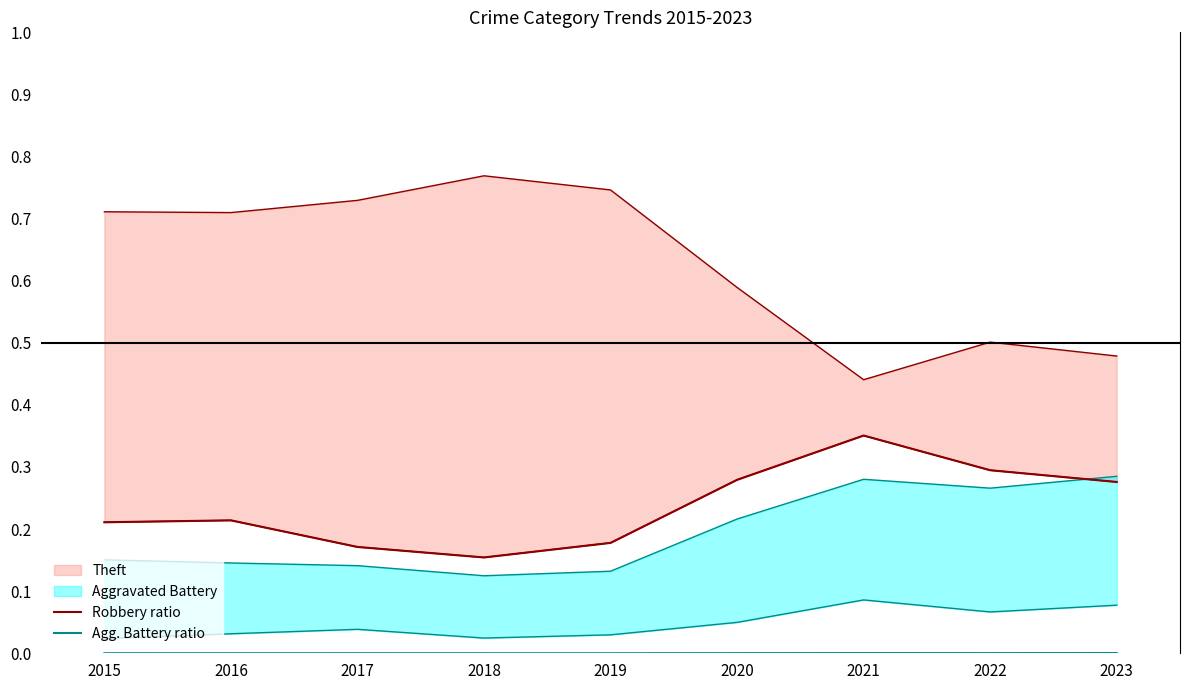

The value of Robbery ratio at 2016 is 0.2. True or false?

True